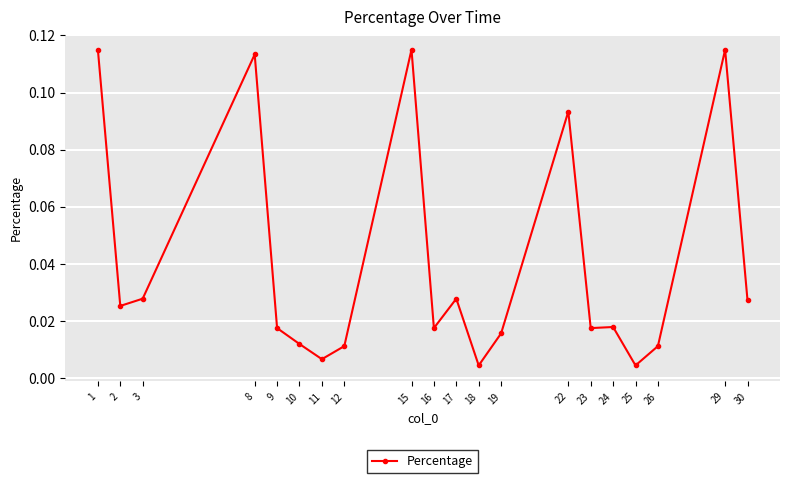

Between 11 and 23, which is larger?

23